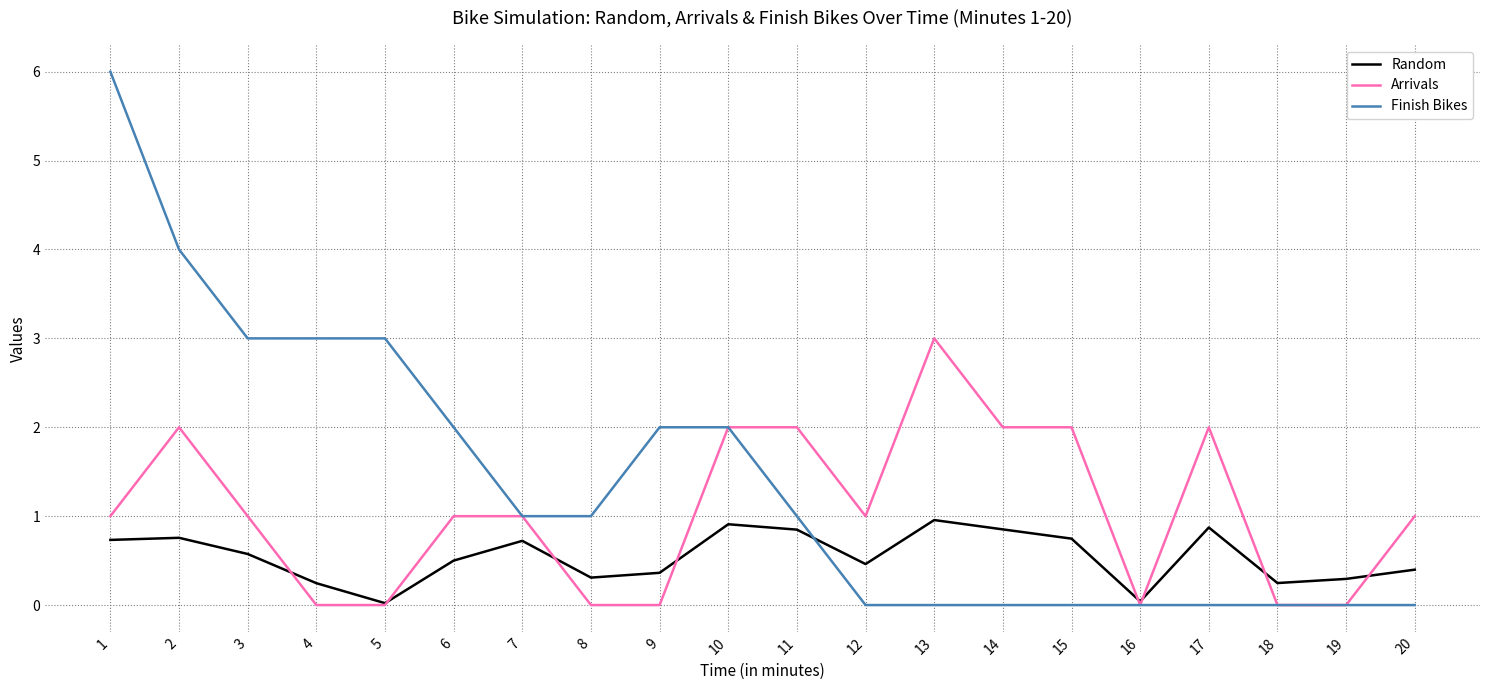

Which series has the largest total across all categories?

Finish Bikes